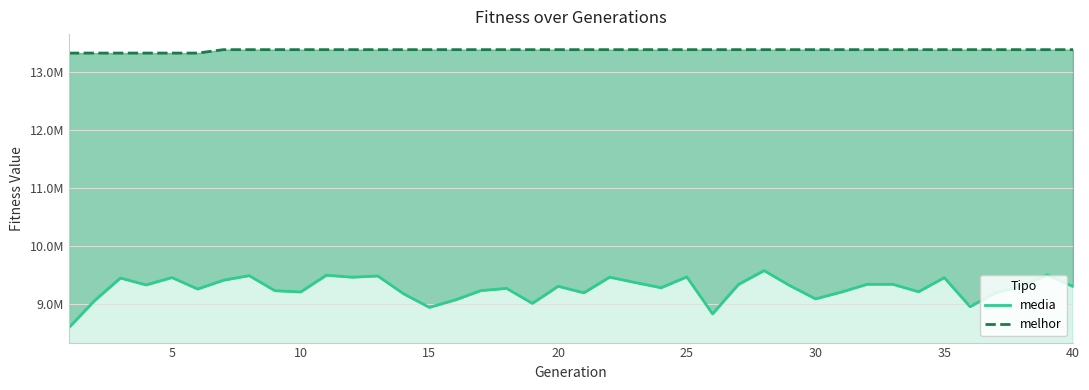

Reading right to left, extract all data points from this chart.

media: 9306212.7	9507703.8	9313485.9	9196785.5	8958312.3	9458842.4	9215301.3	9343543.2	9343530.0	9209504.7	9092628.1	9321071.8	9579493.5	9339504.4	8834052.3	9471257.5	9284558.5	9373372.8	9466585.5	9196651.0	9309326.8	9014458.2	9272993.4	9235147.4	9073230.5	8946015.7	9179610.4	9486474.2	9465698.0	9500000.1	9211771.7	9233291.3	9492654.4	9413736.7	9261783.4	9459738.4	9332602.7	9451444.8	9064840.2	8597474.0
melhor: 13386042.0	13386042.0	13386042.0	13386042.0	13386042.0	13386042.0	13386042.0	13386042.0	13386042.0	13386042.0	13386042.0	13386042.0	13386042.0	13386042.0	13386042.0	13386042.0	13386042.0	13386042.0	13386042.0	13386042.0	13386042.0	13386042.0	13386042.0	13386042.0	13386042.0	13386042.0	13386042.0	13386042.0	13386042.0	13386042.0	13386042.0	13386042.0	13386042.0	13386042.0	13327163.0	13327163.0	13327163.0	13327163.0	13327163.0	13327163.0